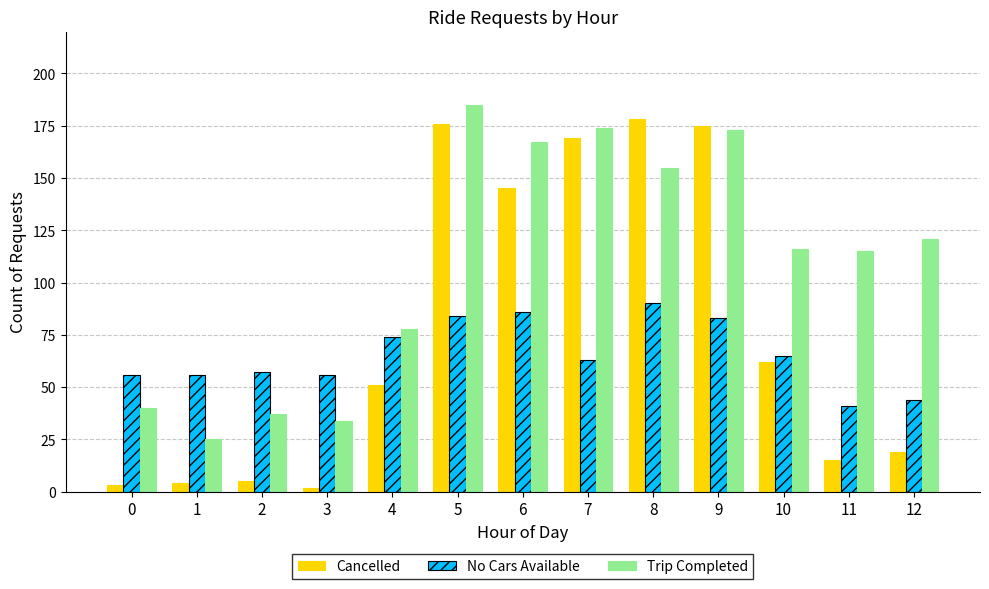

Which series has the largest total across all categories?

Trip Completed